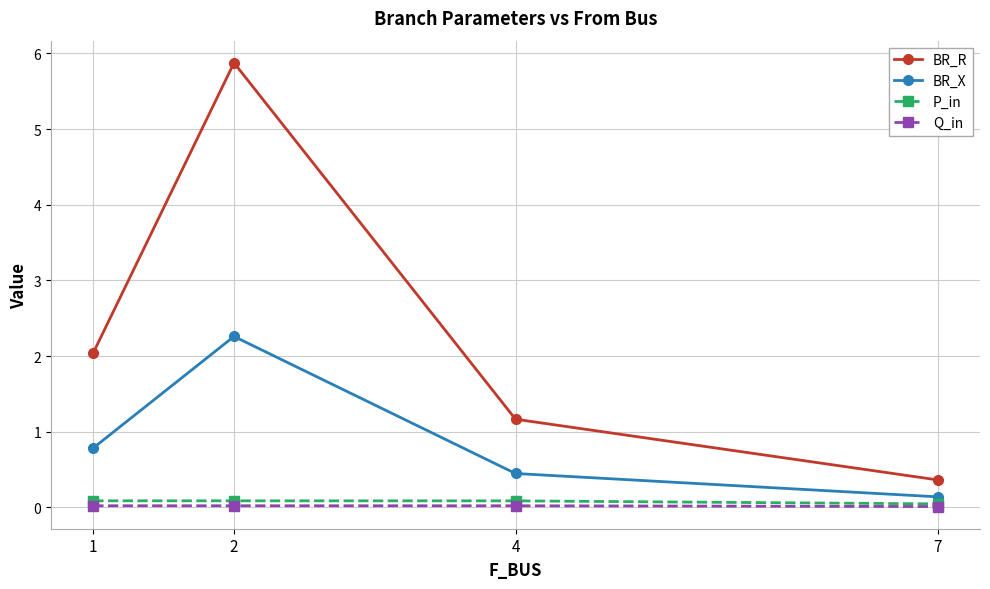

At which category is the sum across all series the highest?

2